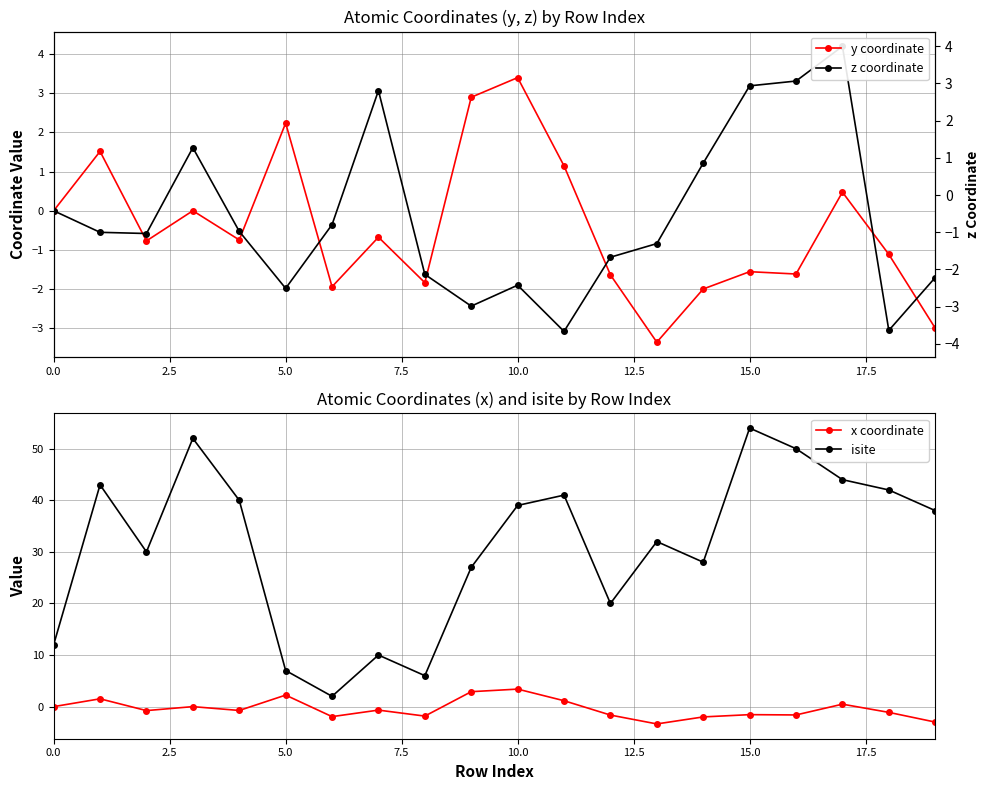

True or false: isite has a value of 7.0 at 5.0.

True